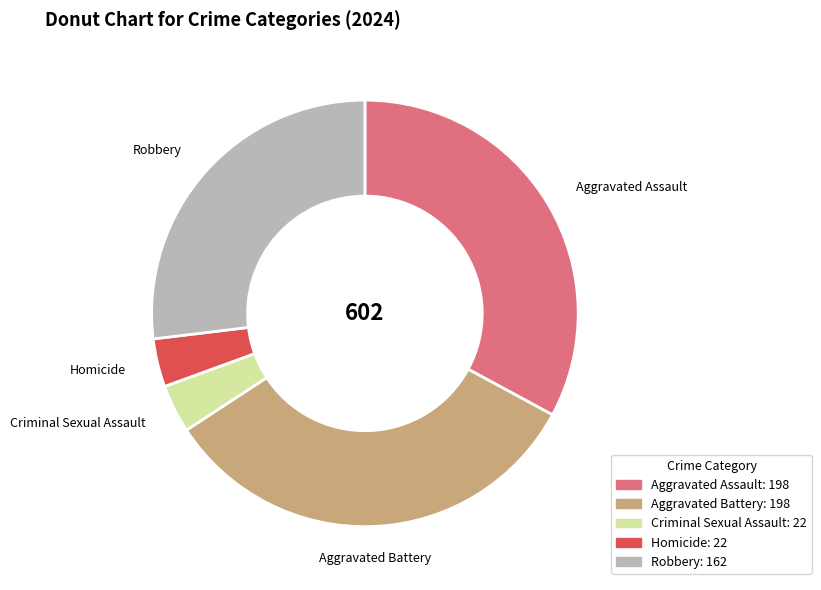

True or false: Robbery accounts for 37% of the total.

False